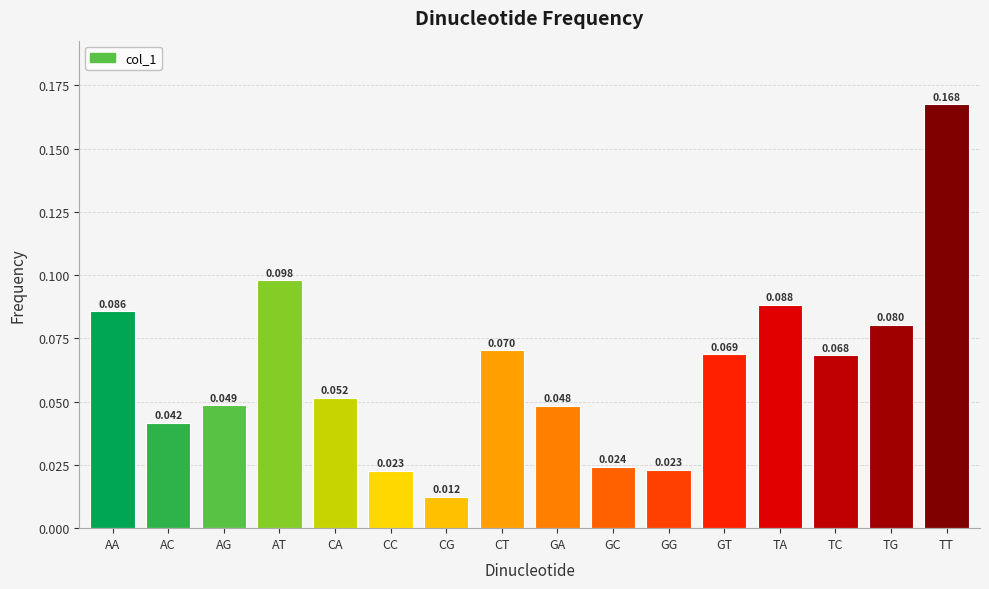

Which has a higher value, TT or TC?

TT